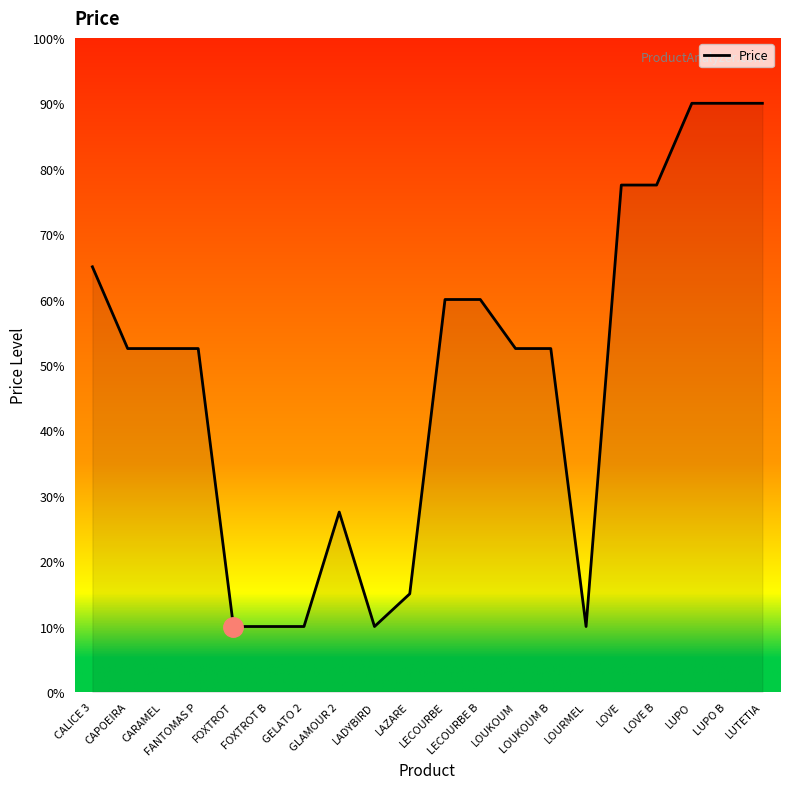

What is the difference between the maximum and minimum values?

80.0